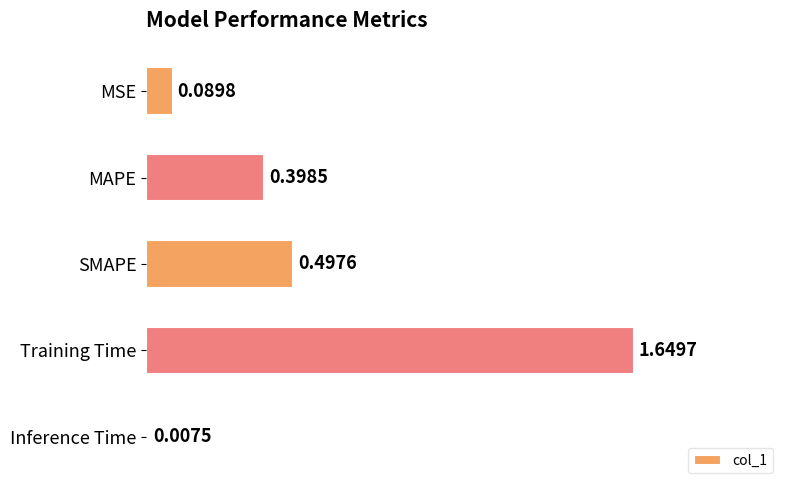

What is the sum of all values?

2.6